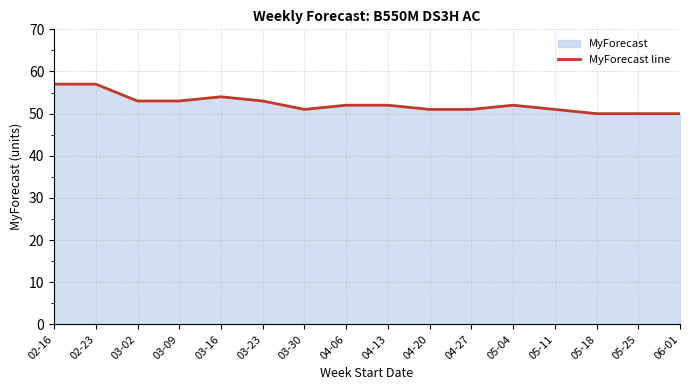

What is the difference between the values at 04-13 and 03-09?

1